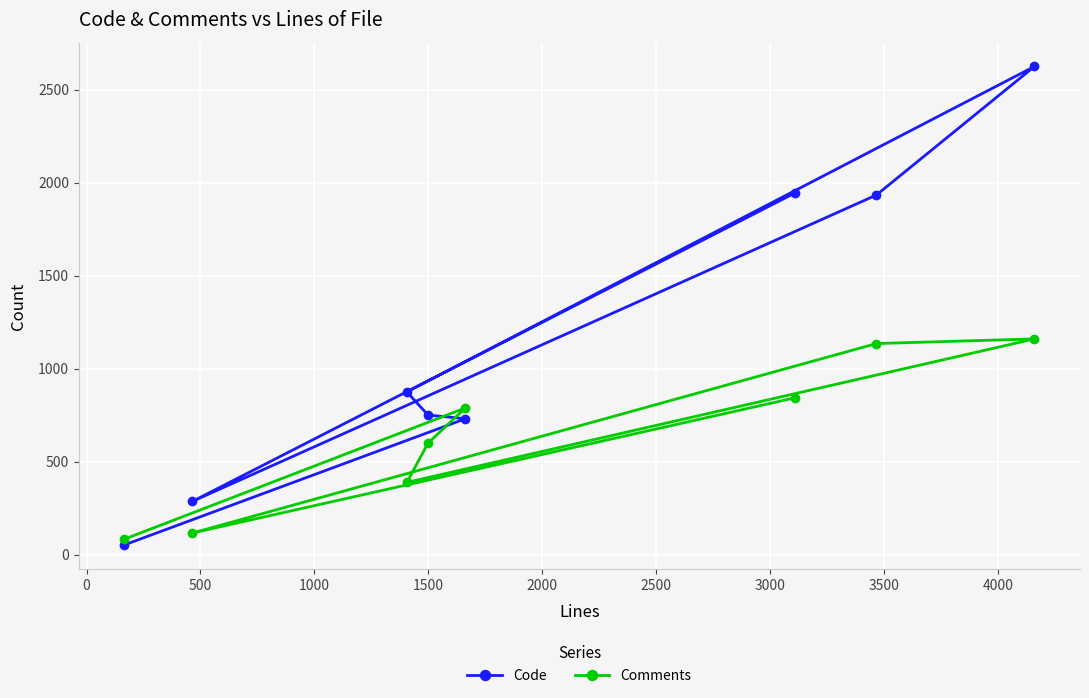

What is the lowest value of the Comments series?

84